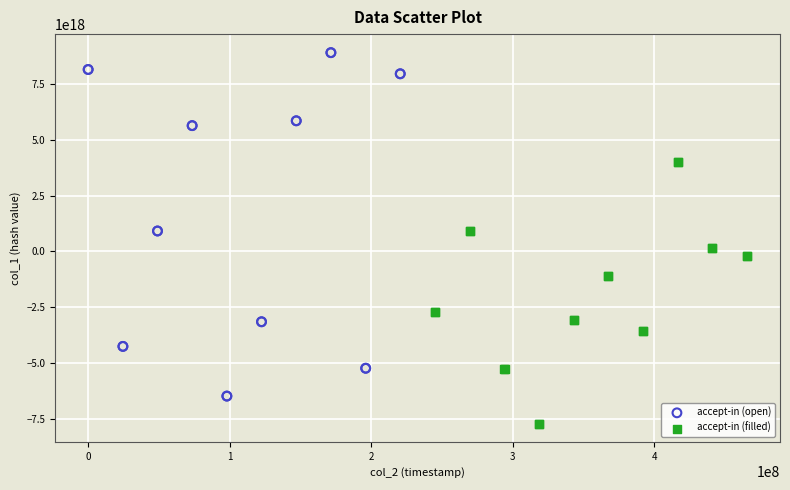

Which series reaches the minimum Y coordinate?

accept-in (filled)